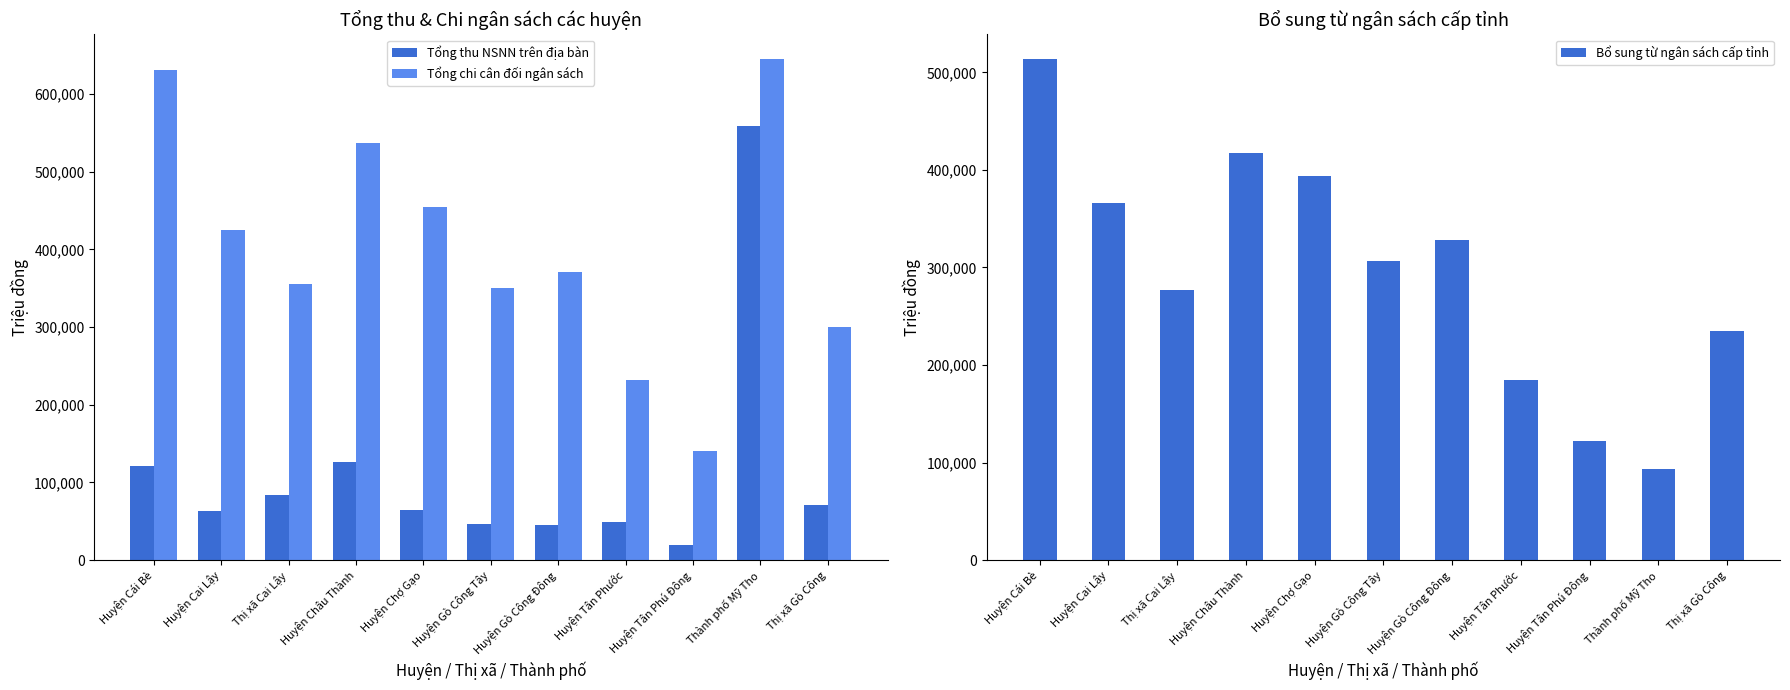

Which series has the largest total across all categories?

Tổng chi cân đối ngân sách